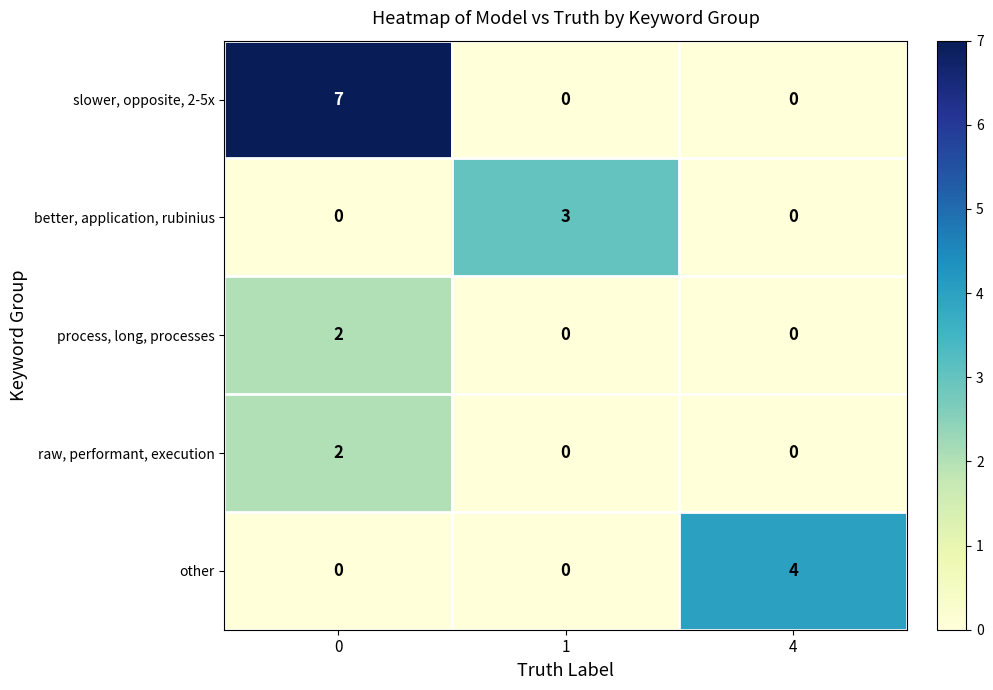

Which series changed the most between 1 and 4?

row_4